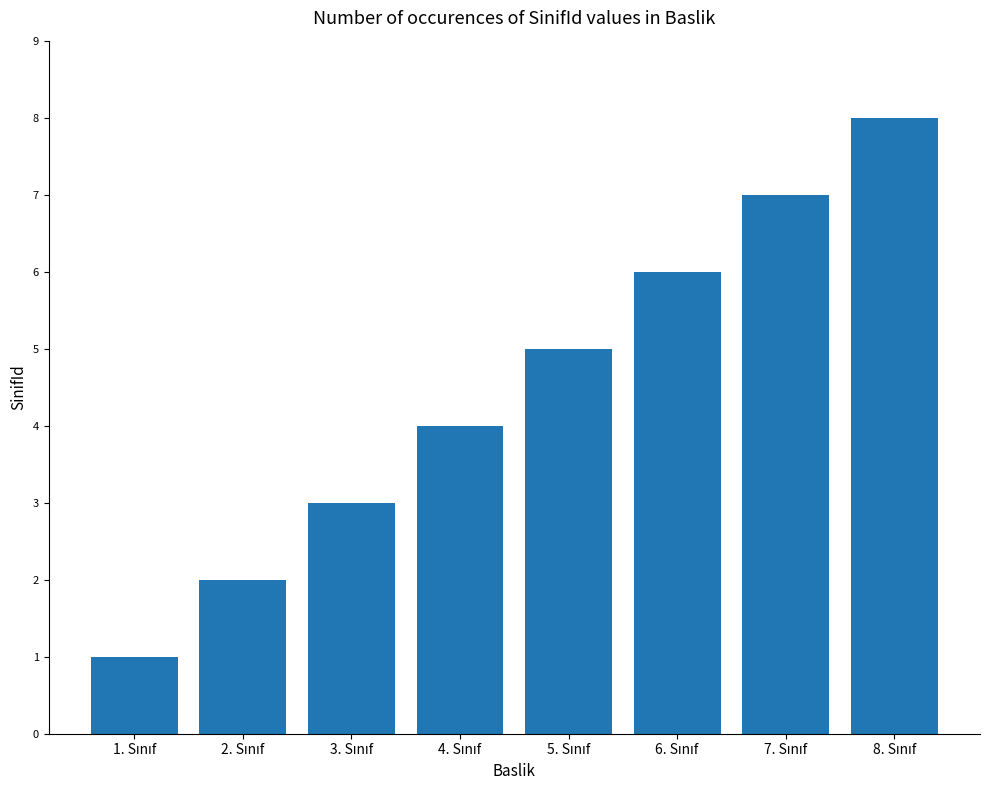

What is the greatest value displayed?

8